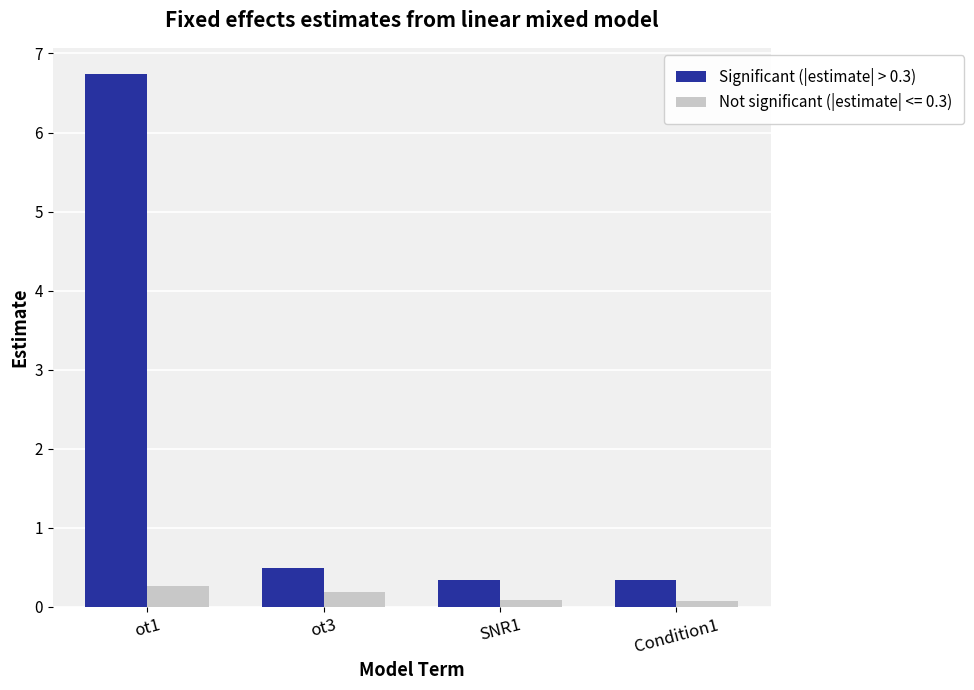

What is the label of the 4th bar from the left?

Condition1